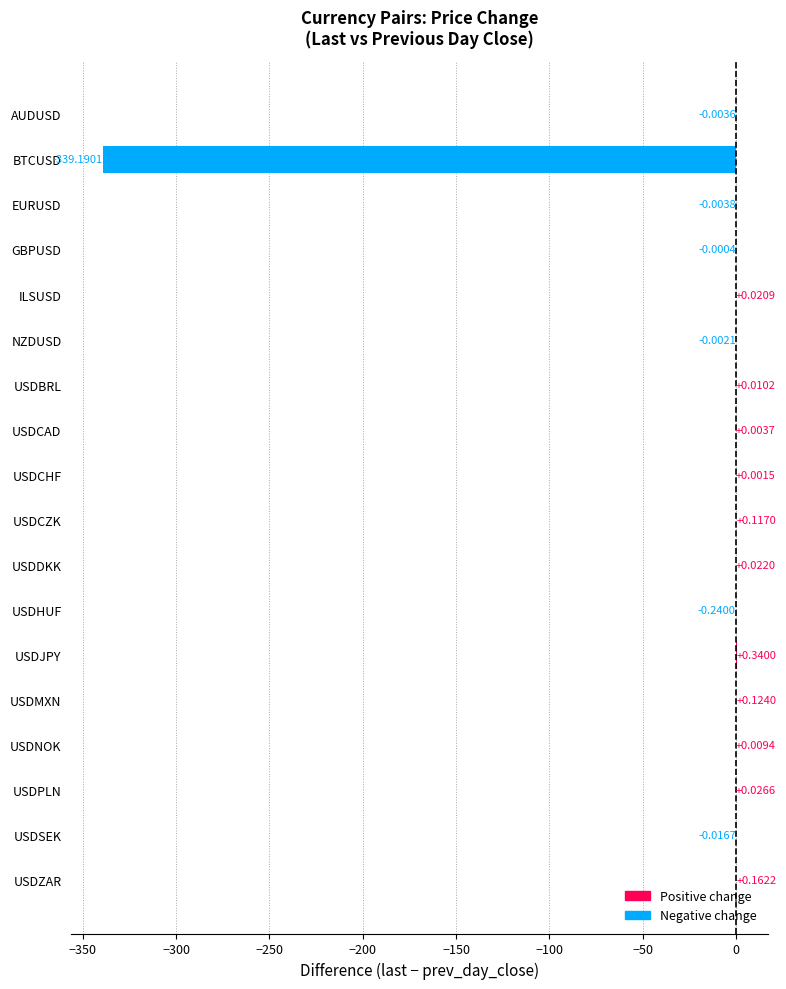

At which category does the chart reach its peak across all series?

USDJPY